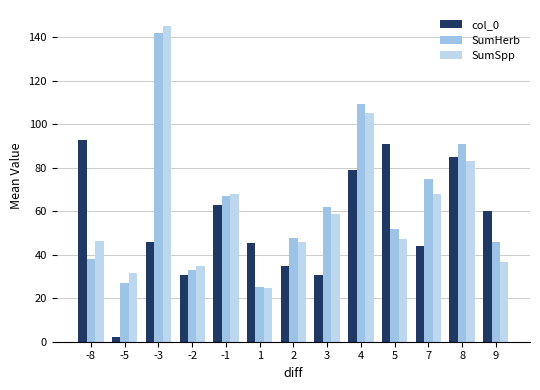

Is it true that SumHerb equals 46.6 at -5?

False